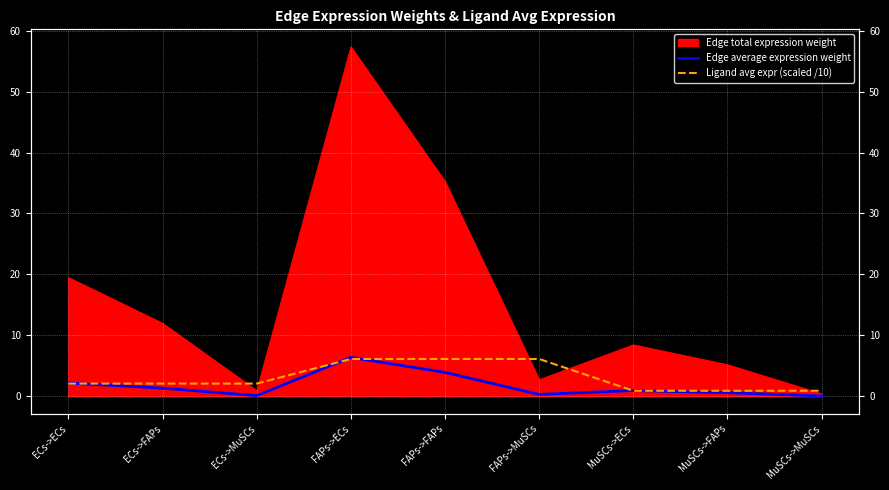

At which category does Edge average expression weight reach its first local valley?

ECs->MuSCs